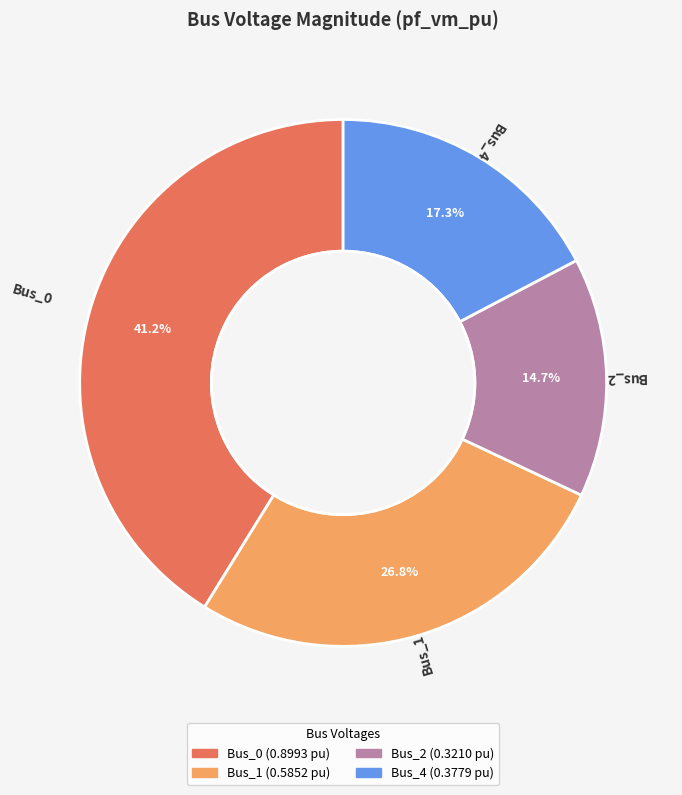

Is the sum of Bus_4 and Bus_0 greater than half?

Yes